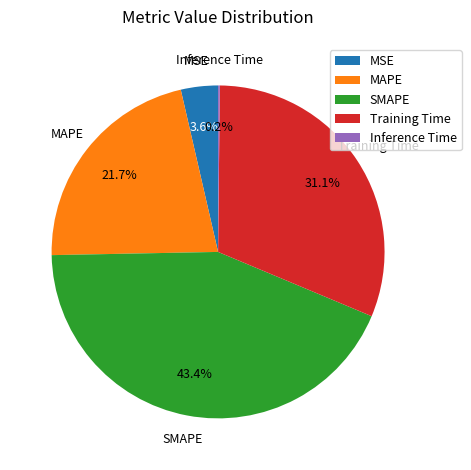

What portion of the pie excludes MSE?

96.4%